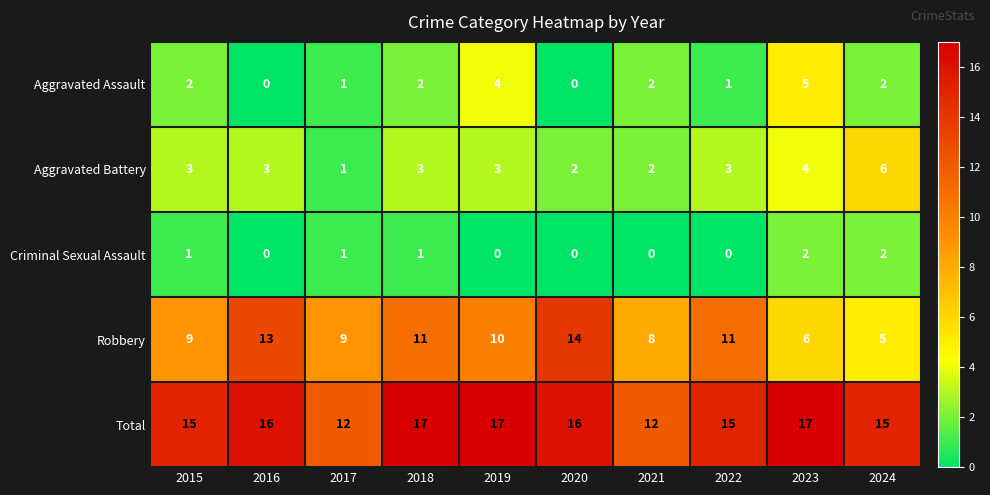

Which category has the lowest value in the Robbery series?

2024